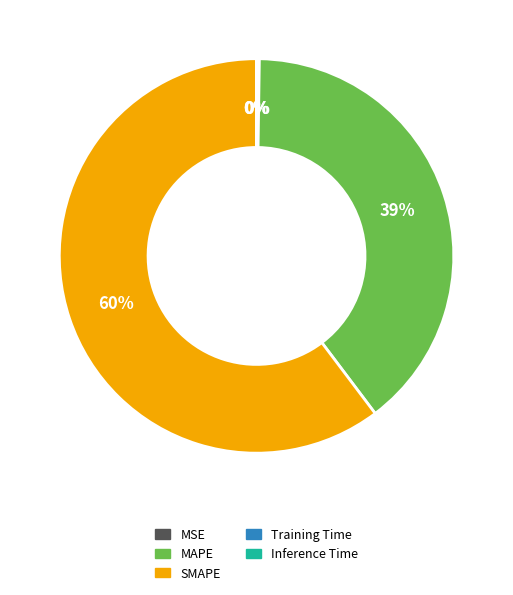

What is the majority slice?

SMAPE